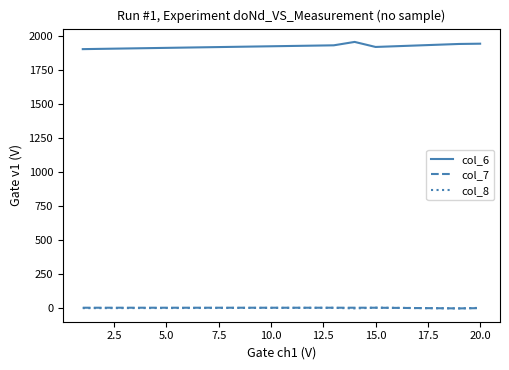

Which series has the largest range (max minus min)?

col_6